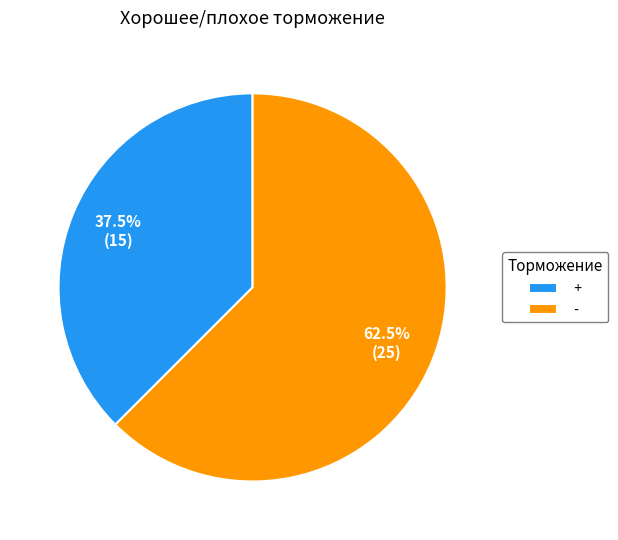

Do - and + together represent more than half of the pie?

Yes